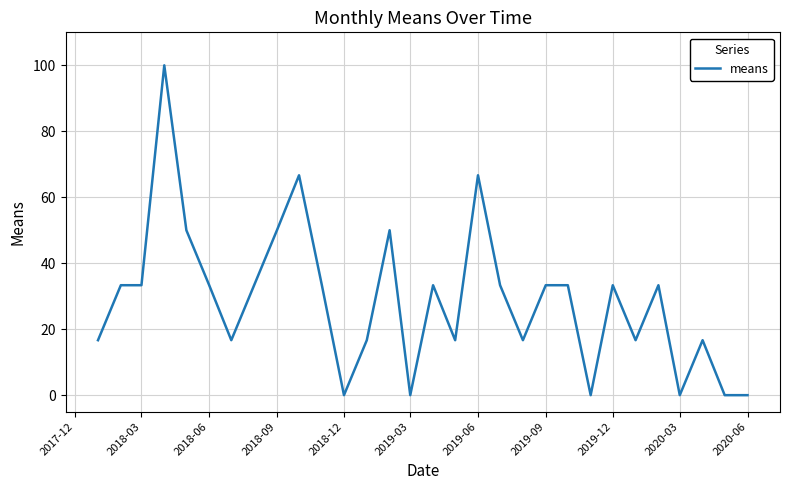

What is the maximum value shown in the chart?

100.0